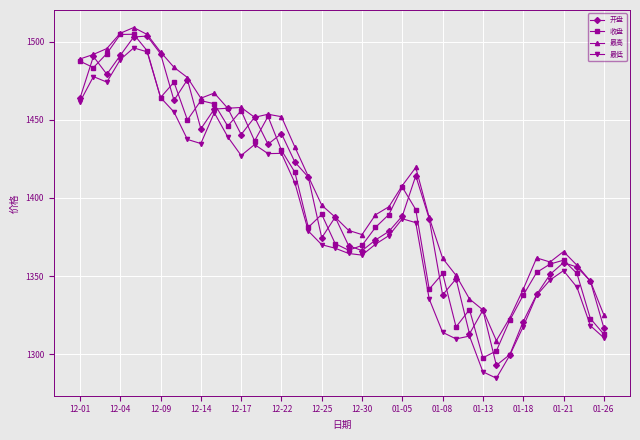

What is the minimum value for 最低?

1284.7